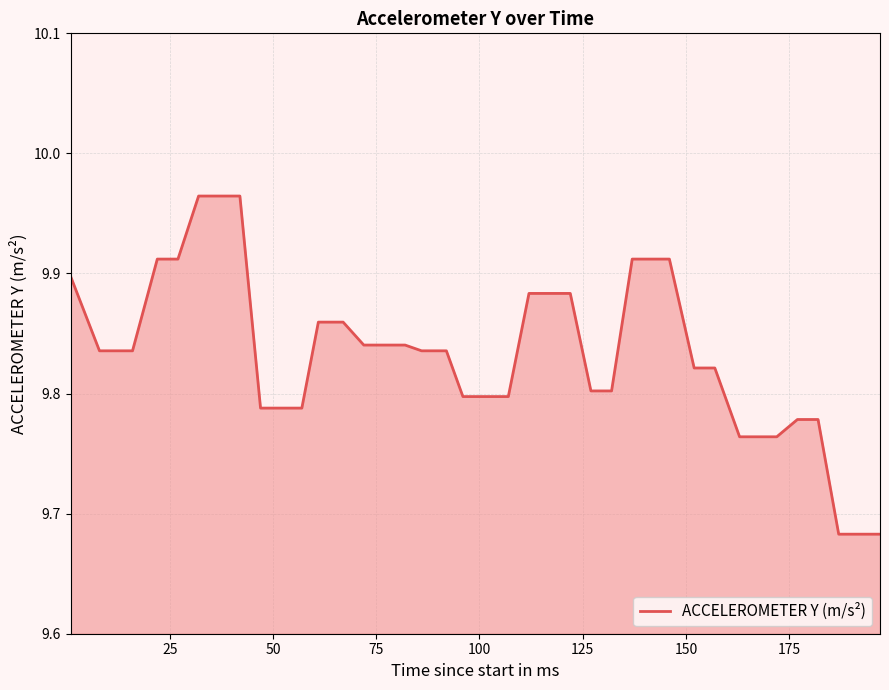

What is the difference between the maximum and minimum values?

0.3